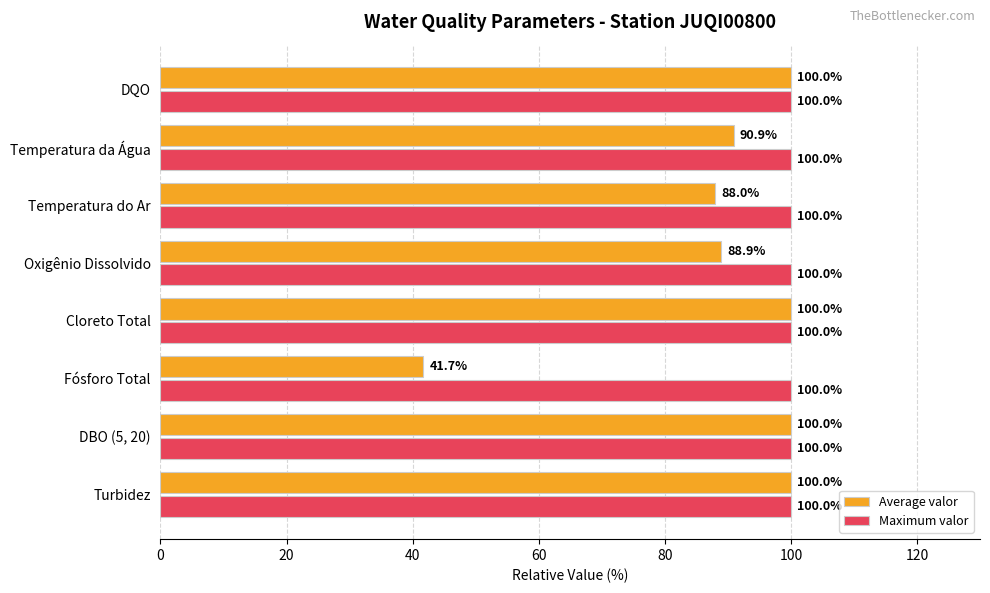

What is the average value of the Maximum valor series?

100.0